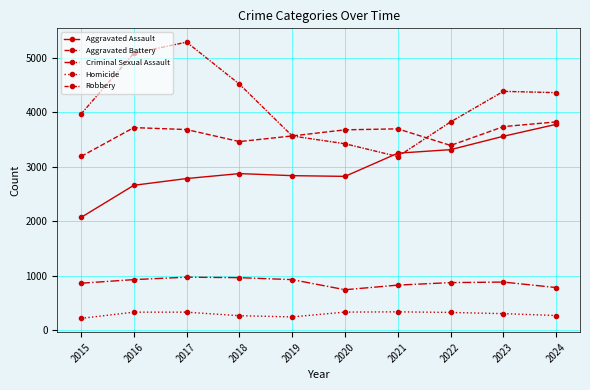

Which has a higher value, 2016 or 2015?

2016